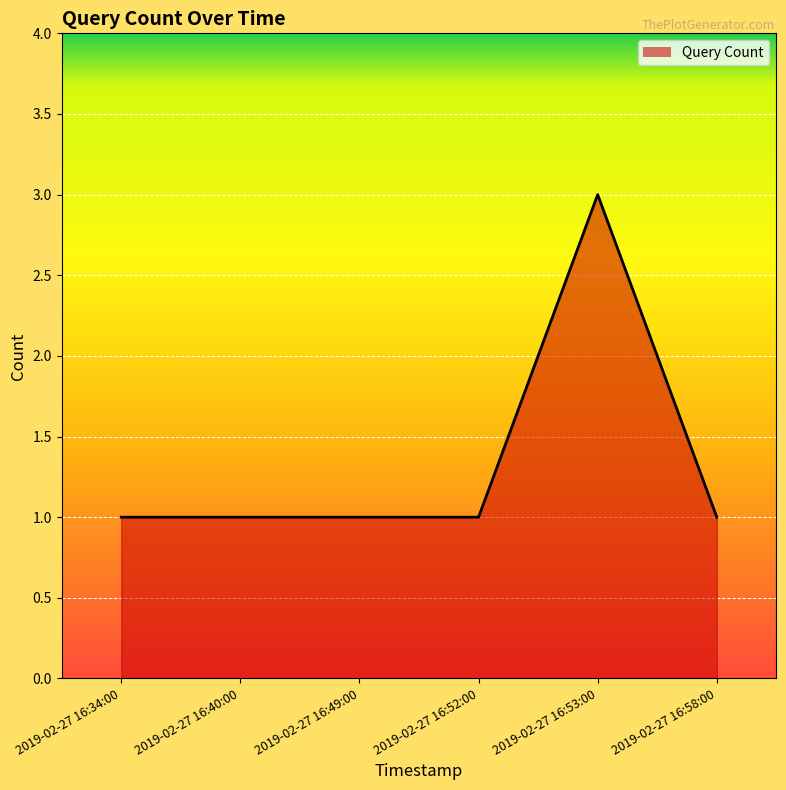

Approximately how many times larger is the value at 2019-02-27 16:40:00 compared to 2019-02-27 16:52:00?

1.0